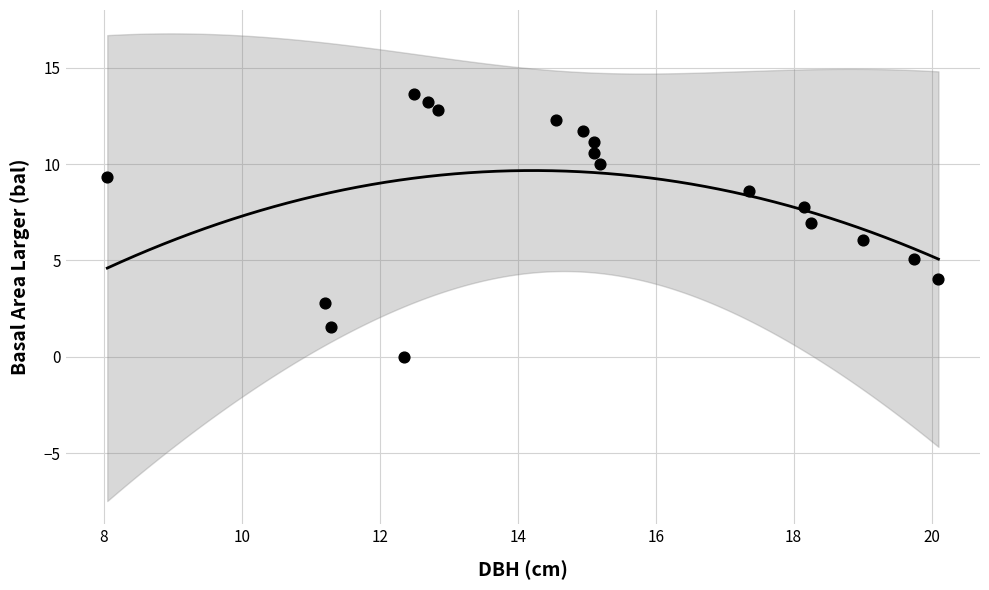

What is the range of Y values (max minus min)?

13.6